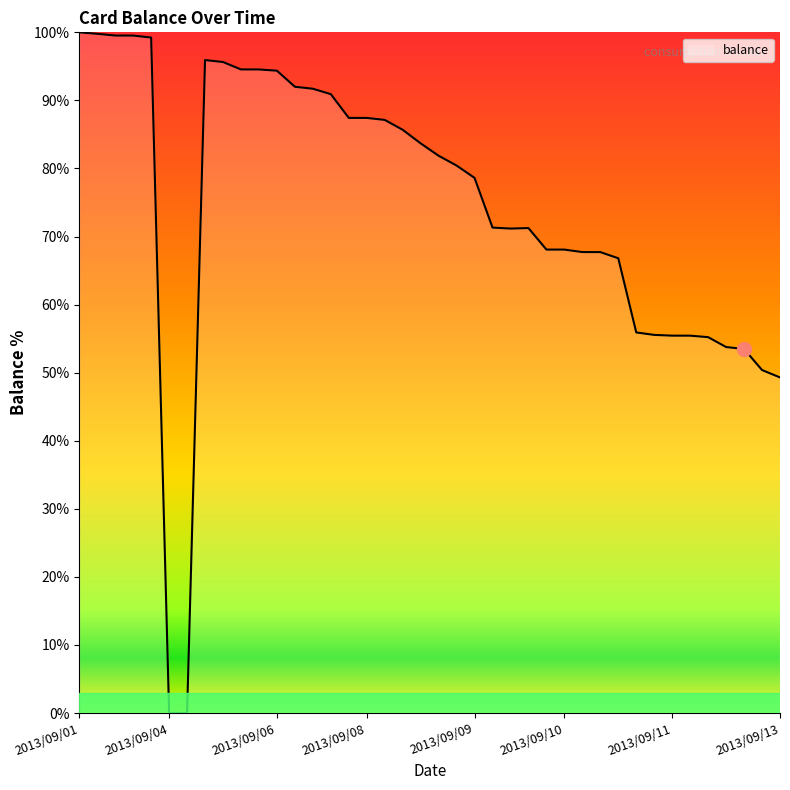

What is the difference between the maximum and minimum values?

100.0